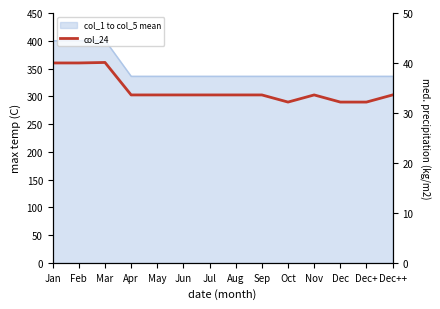

Where is the data nearest to the value 361?

Apr